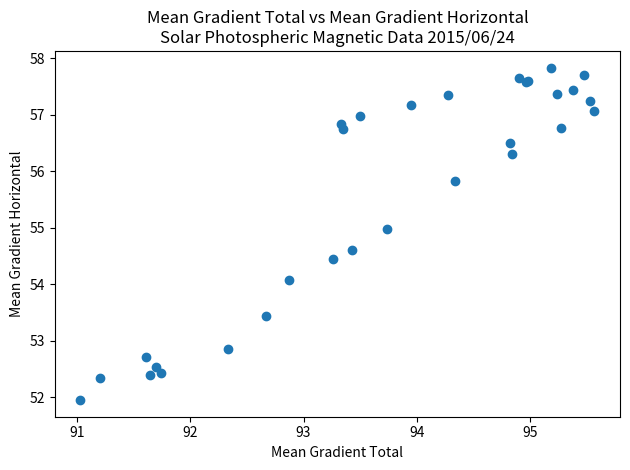

What Y value in the scatter plot is closest to 54?

54.1